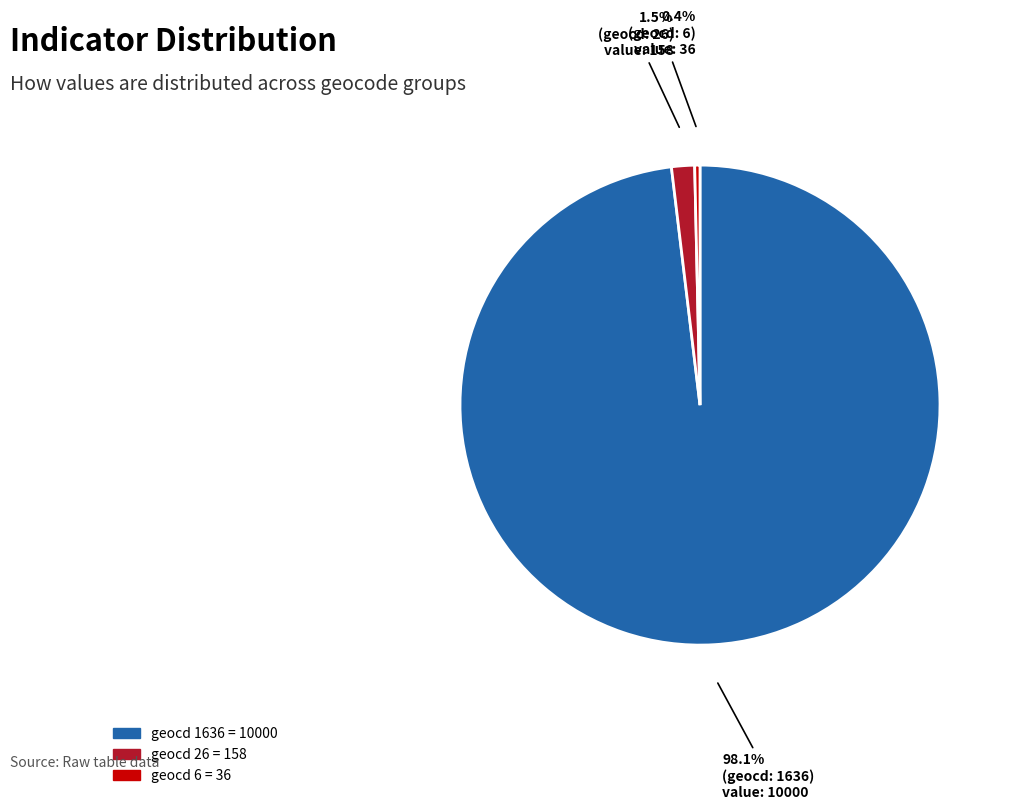

Does any single category account for the majority?

Yes